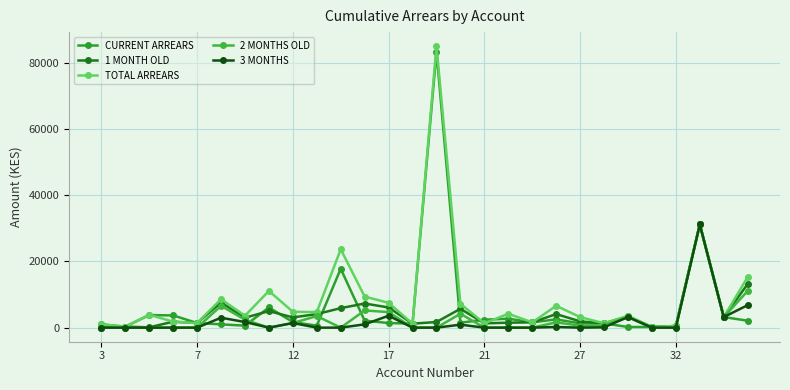

At how many categories does at least one series exceed 44541?

1